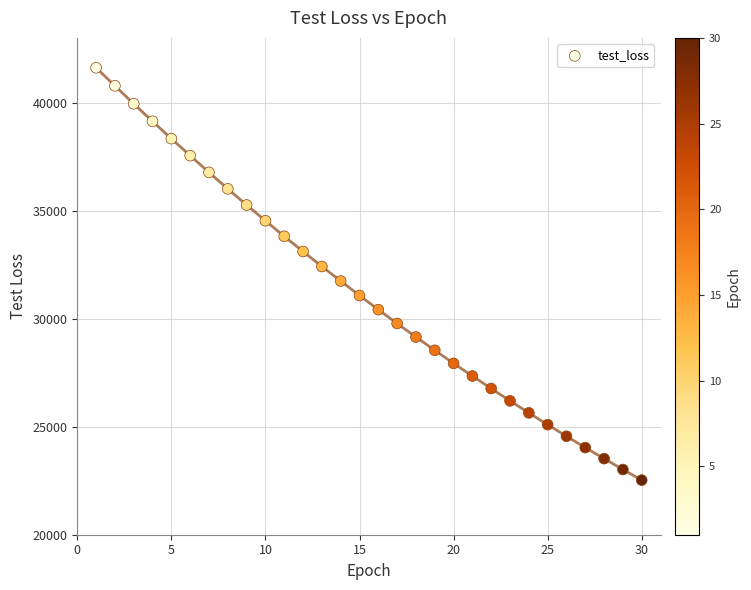

What is the range of X values (max minus min)?

29.0